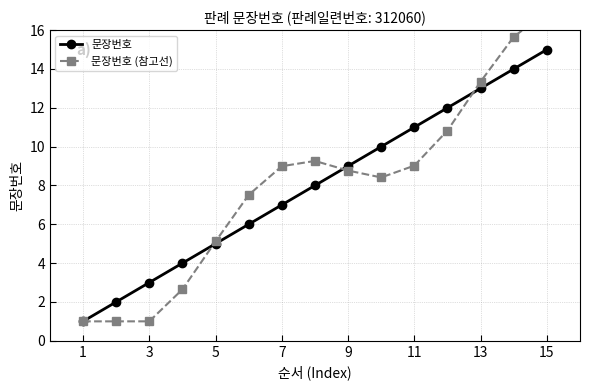

Does the chart have visible grid lines?

Yes